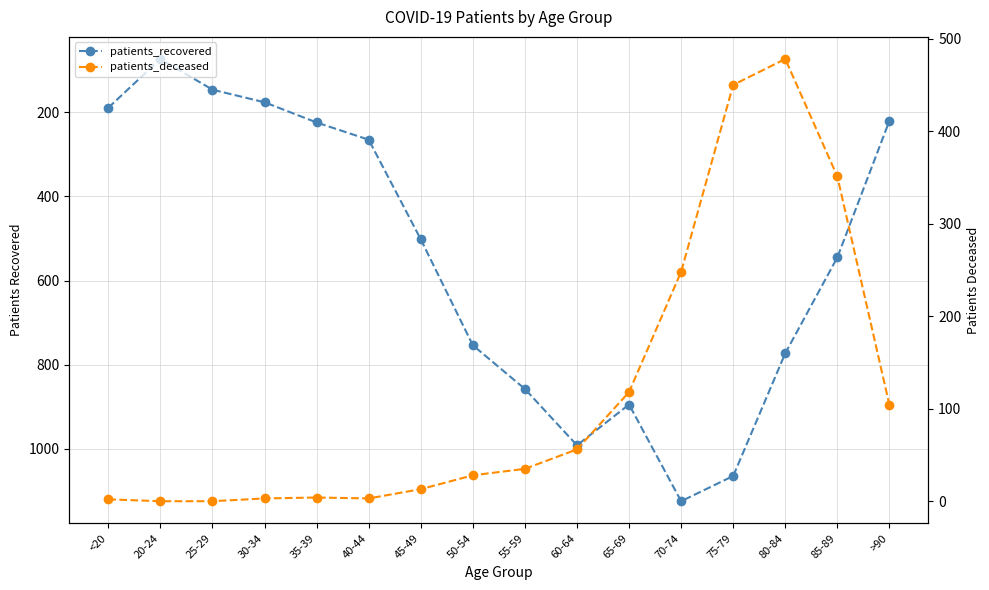

Reading right to left, transcribe all the data shown in this chart.

patients_recovered: >90=220	85-89=545	80-84=773	75-79=1065	70-74=1125	65-69=895	60-64=992	55-59=858	50-54=754	45-49=502	40-44=265	35-39=224	30-34=176	25-29=146	20-24=73	<20=189
patients_deceased: >90=104	85-89=351	80-84=478	75-79=450	70-74=248	65-69=118	60-64=56	55-59=35	50-54=28	45-49=13	40-44=3	35-39=4	30-34=3	25-29=0	20-24=0	<20=2